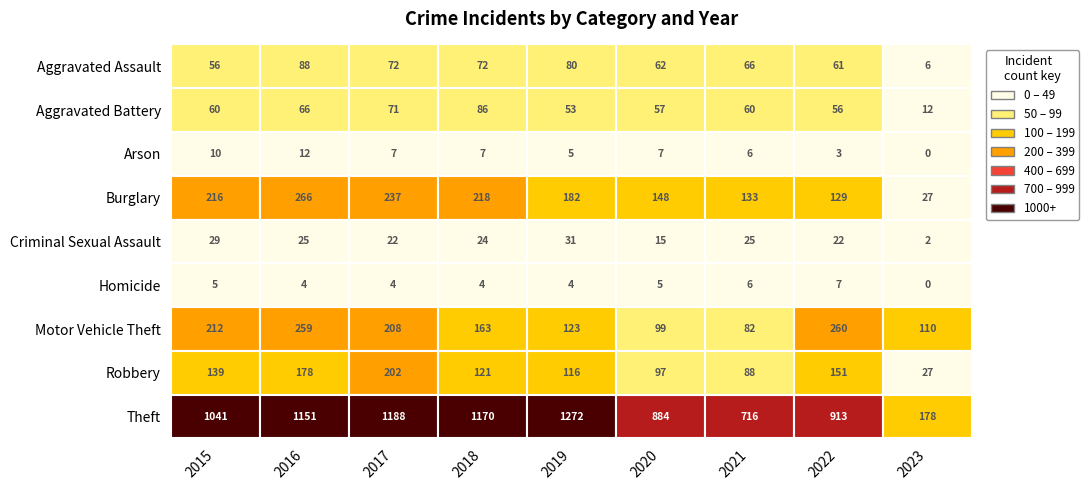

Reading left to right, transcribe all the data shown in this chart.

Aggravated Assault: 2015=56	2016=88	2017=72	2018=72	2019=80	2020=62	2021=66	2022=61	2023=6
Aggravated Battery: 2015=60	2016=66	2017=71	2018=86	2019=53	2020=57	2021=60	2022=56	2023=12
Arson: 2015=10	2016=12	2017=7	2018=7	2019=5	2020=7	2021=6	2022=3	2023=0
Burglary: 2015=216	2016=266	2017=237	2018=218	2019=182	2020=148	2021=133	2022=129	2023=27
Criminal Sexual Assault: 2015=29	2016=25	2017=22	2018=24	2019=31	2020=15	2021=25	2022=22	2023=2
Homicide: 2015=5	2016=4	2017=4	2018=4	2019=4	2020=5	2021=6	2022=7	2023=0
Motor Vehicle Theft: 2015=212	2016=259	2017=208	2018=163	2019=123	2020=99	2021=82	2022=260	2023=110
Robbery: 2015=139	2016=178	2017=202	2018=121	2019=116	2020=97	2021=88	2022=151	2023=27
Theft: 2015=1041	2016=1151	2017=1188	2018=1170	2019=1272	2020=884	2021=716	2022=913	2023=178